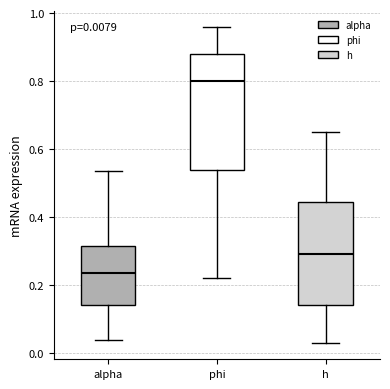

Which box has the highest median line?

phi